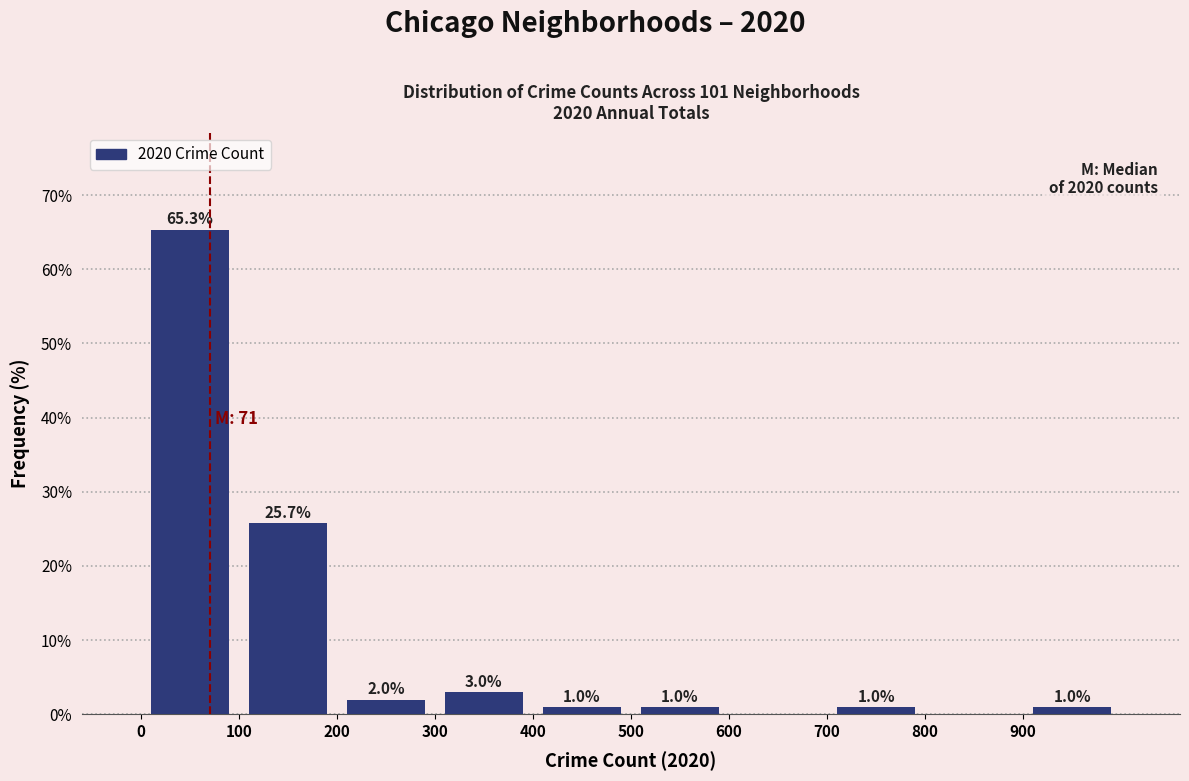

Over which range of the x-axis is the bar tallest?

0 to 100